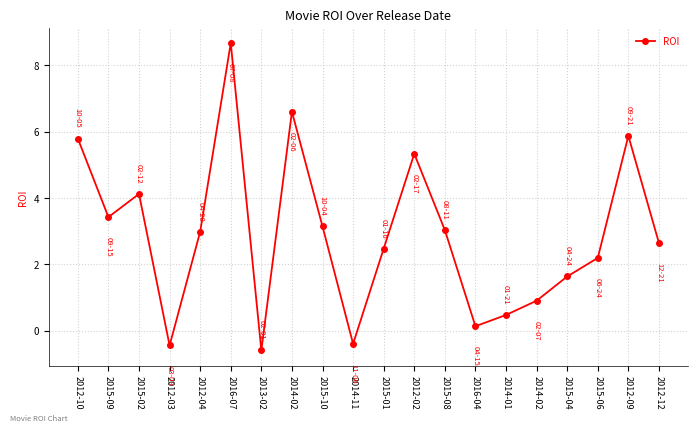

True or false: the data has more than 1 interior local peaks.

True